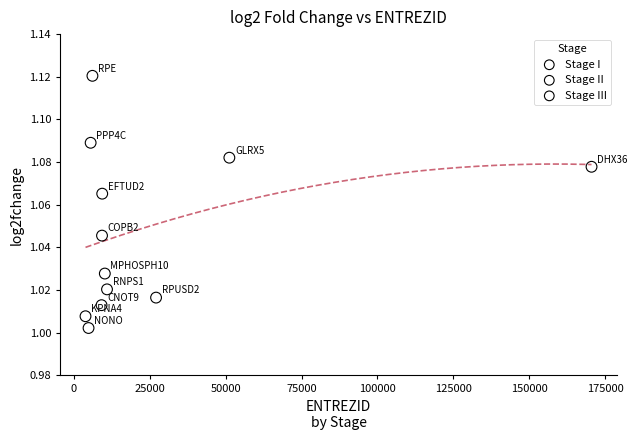

Which series reaches the maximum Y coordinate?

Stage III